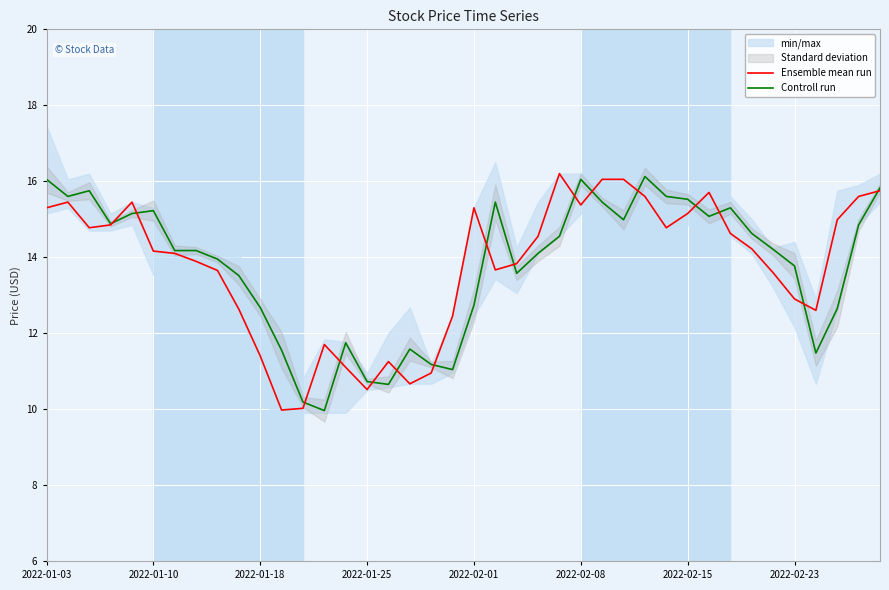

At how many categories does at least one series exceed 11?

38